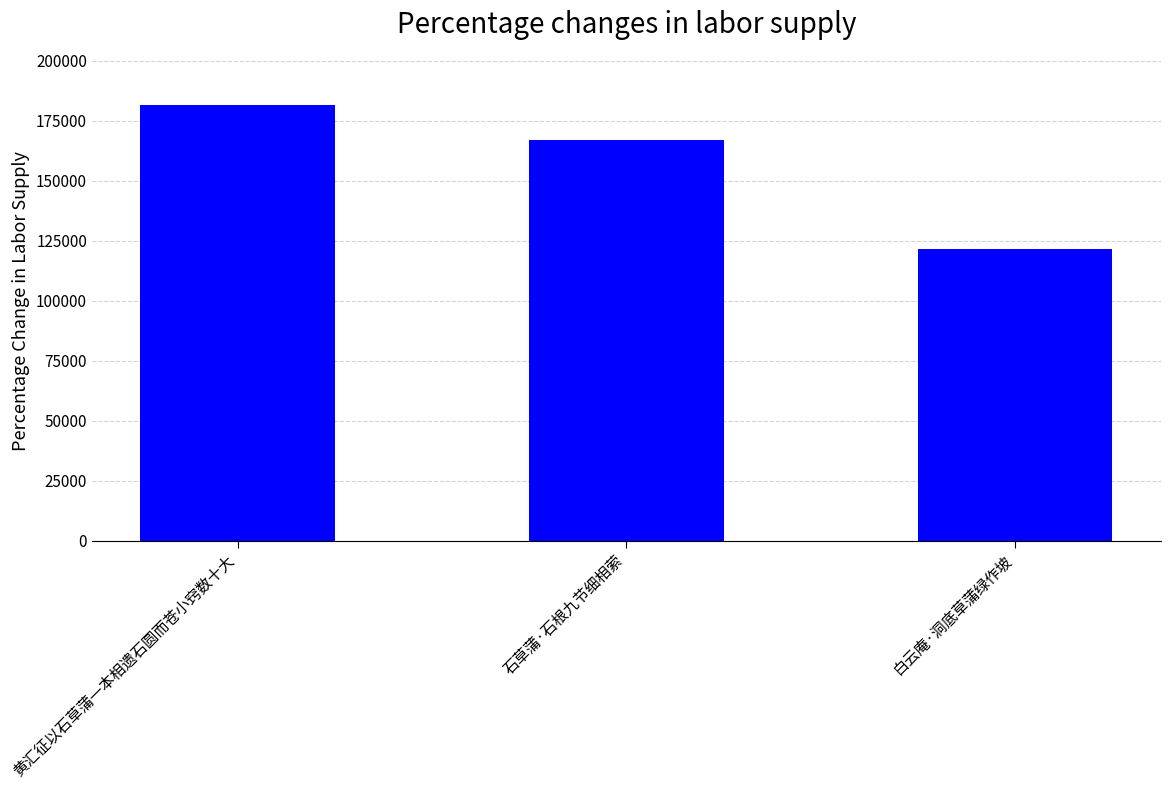

Reading left to right, list all the values displayed in this chart.

181591	166934	121398